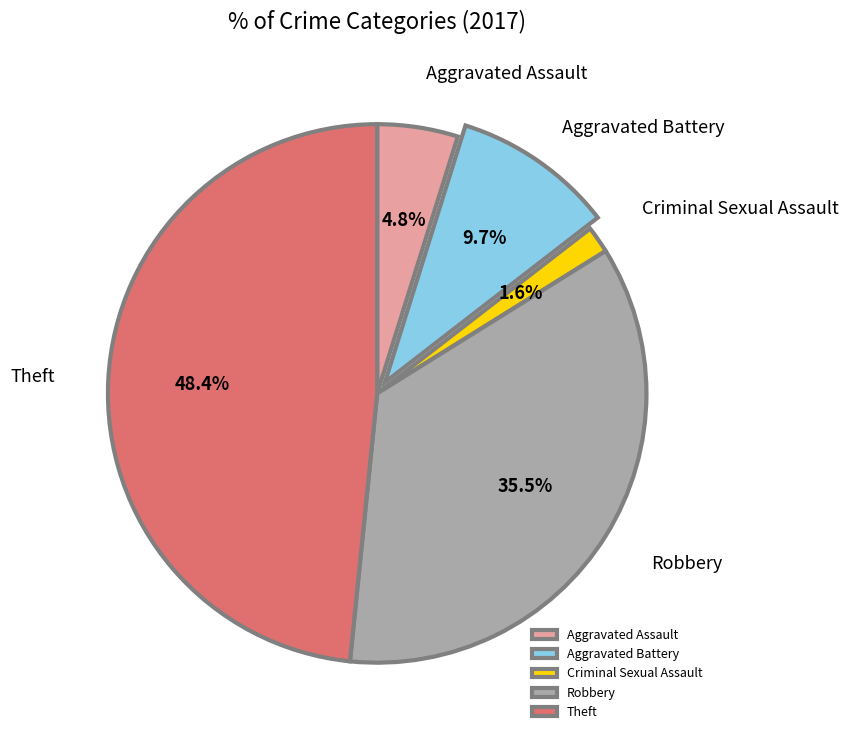

Which category has the biggest portion of the pie?

Theft